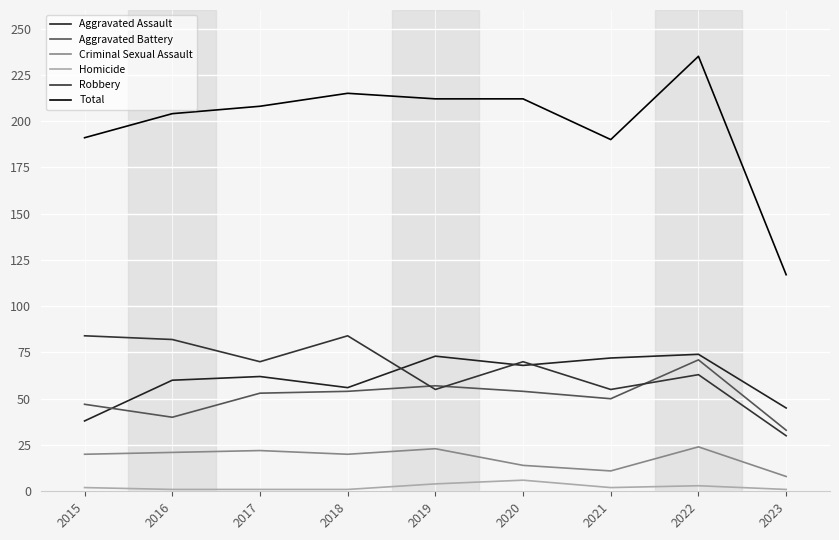

In Aggravated Battery, how many points are higher than both neighbors (excluding endpoints)?

2